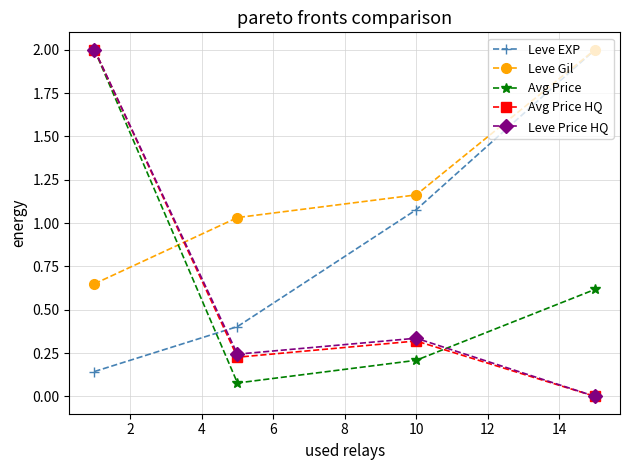

True or false: Avg Price HQ has more than 2 interior local peaks.

False